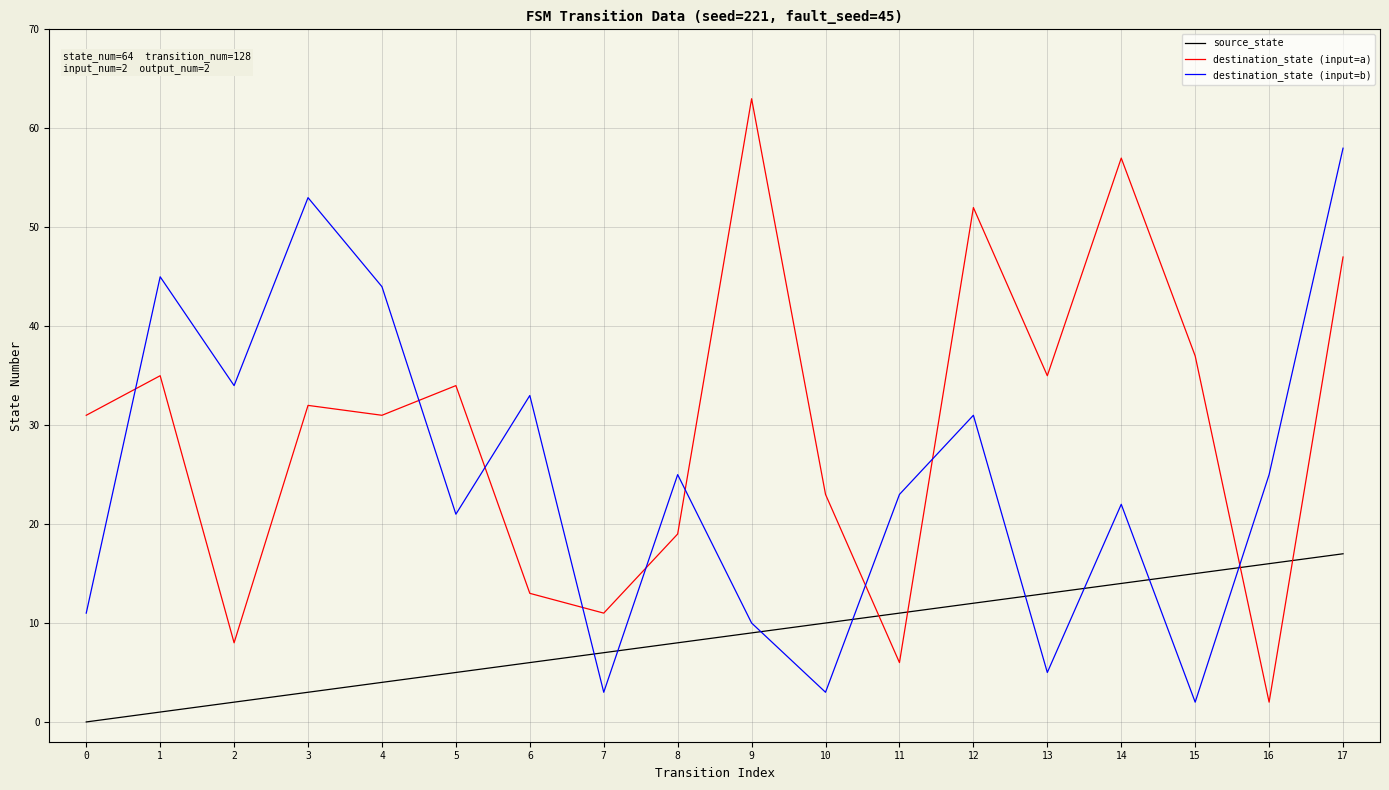

At which category is the sum across all series the highest?

17